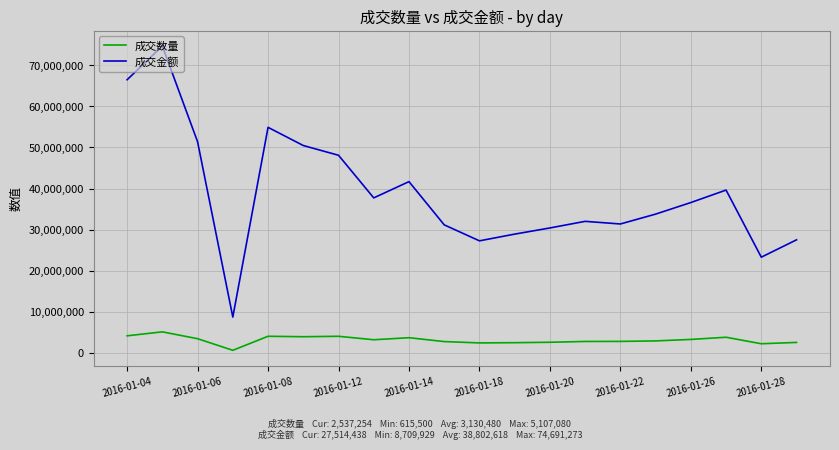

True or false: 成交数量 and 成交金额 cross at least once.

False